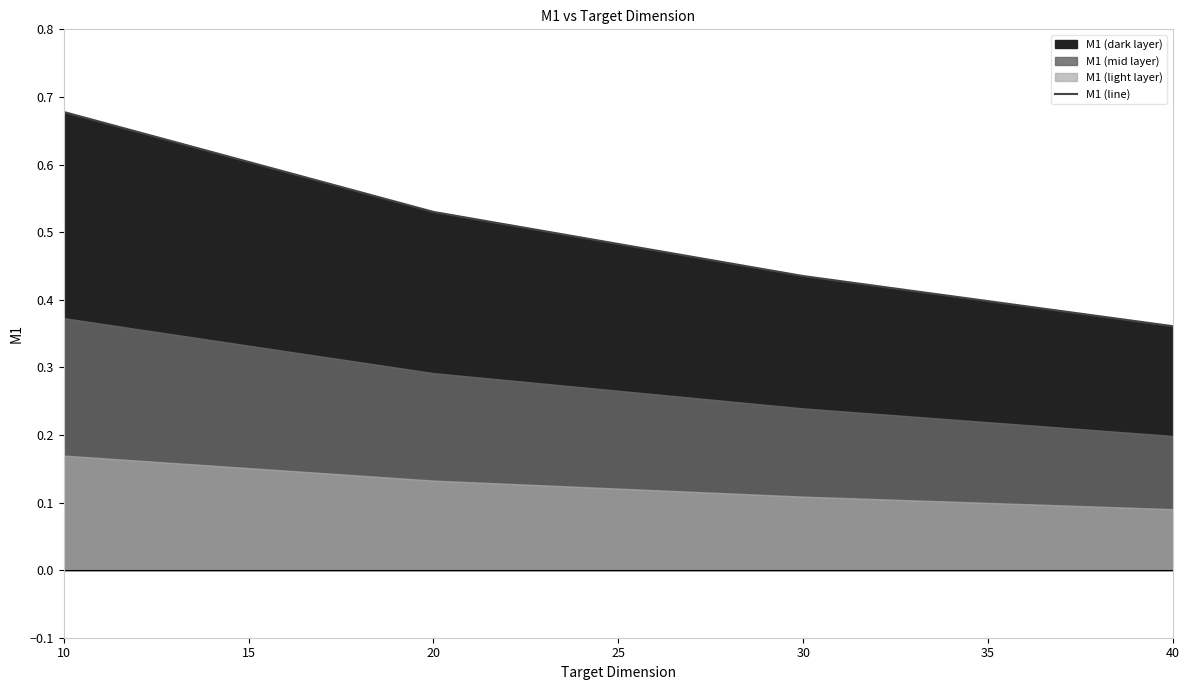

True or false: there are more than 0 points higher than both neighbors.

False